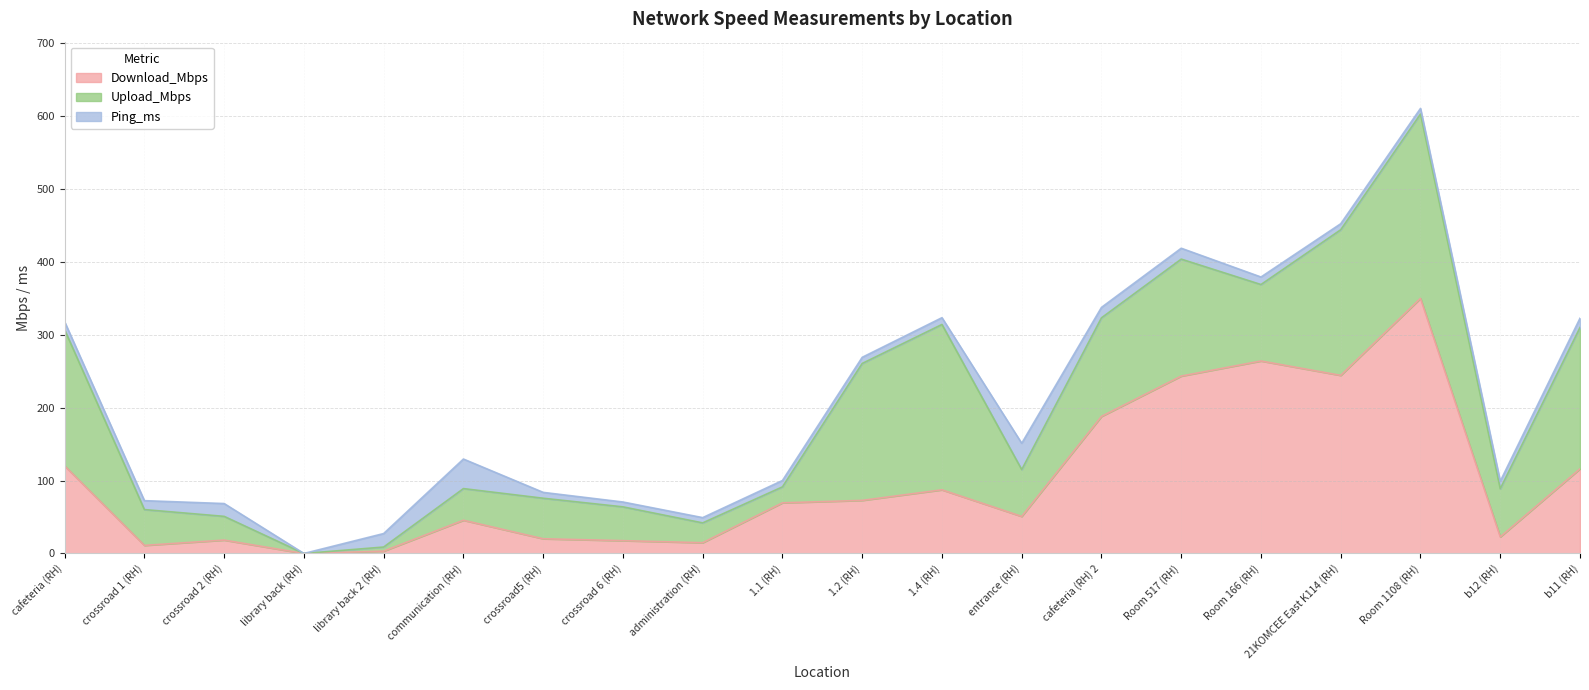

Is the value of Upload_Mbps at Room 166 (RH) greater than the value of Download_Mbps at 1.4 (RH)?

Yes